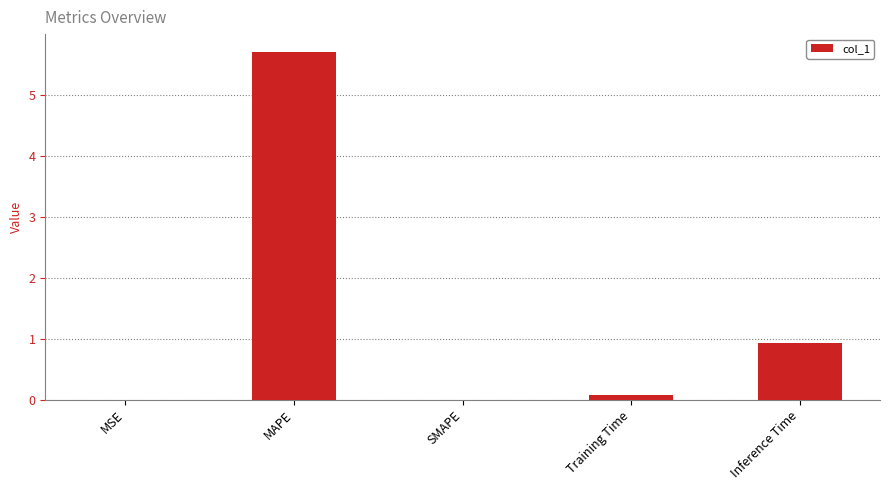

What is the maximum value shown in the chart?

5.7